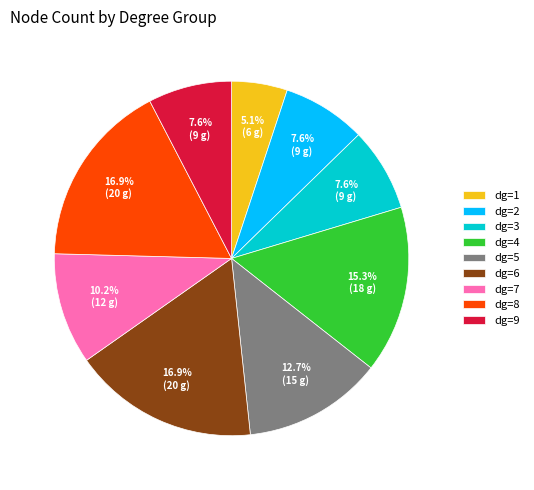

Is there a majority slice in this chart?

No